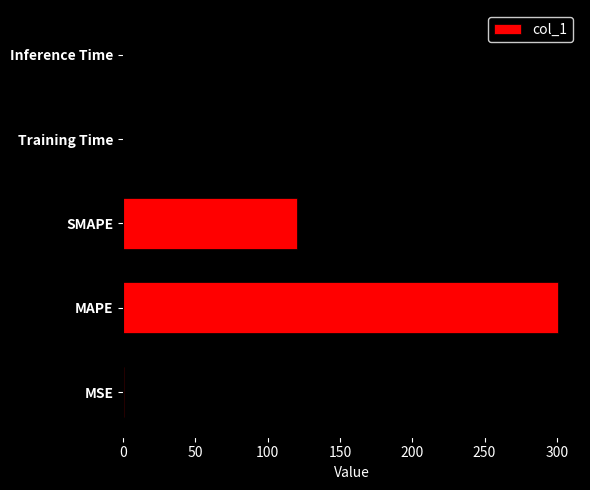

Which label corresponds to the largest value in the chart?

MAPE